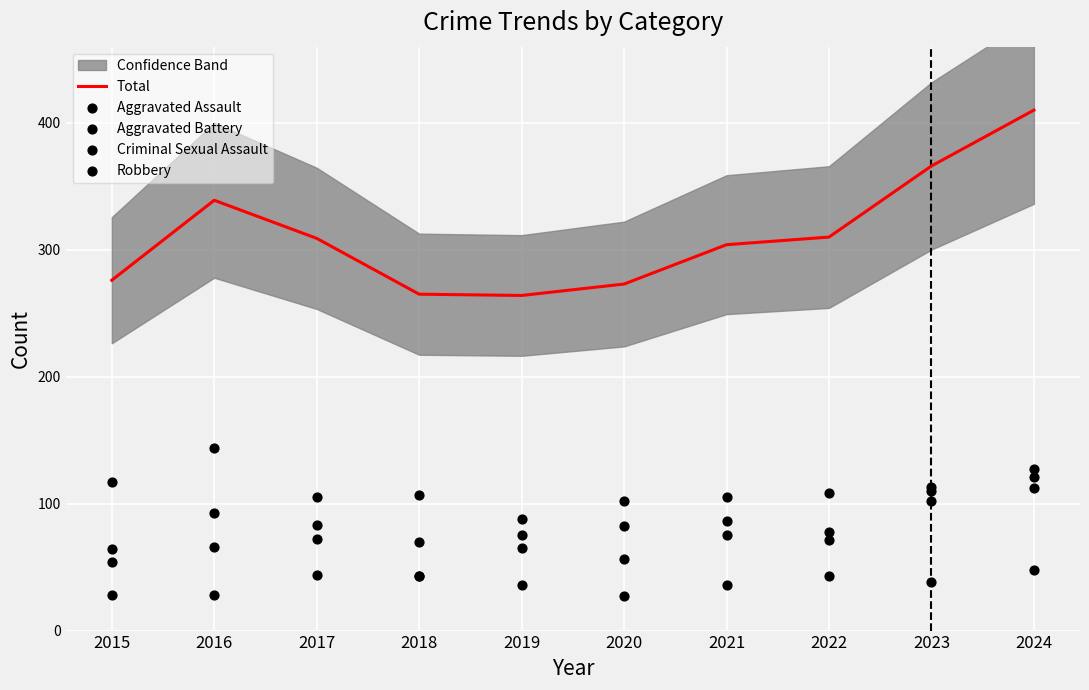

At which category is the sum across all series the highest?

2024